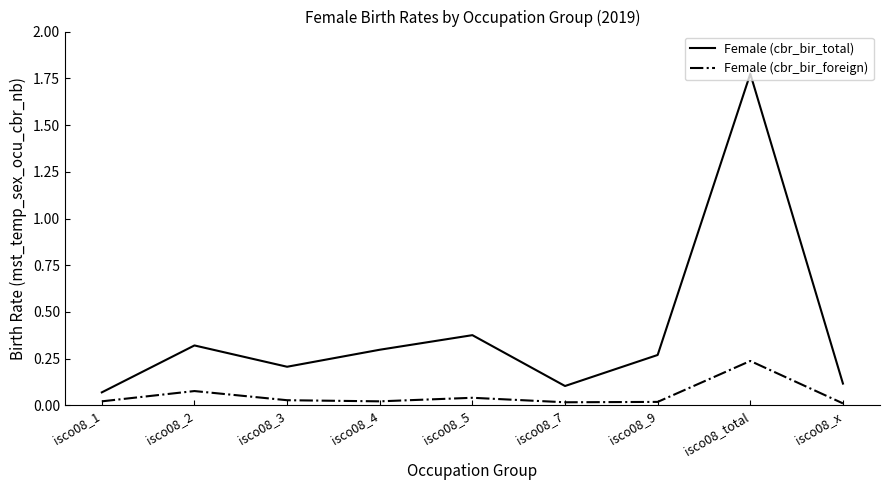

At which category is the sum across all series the highest?

isco08_total